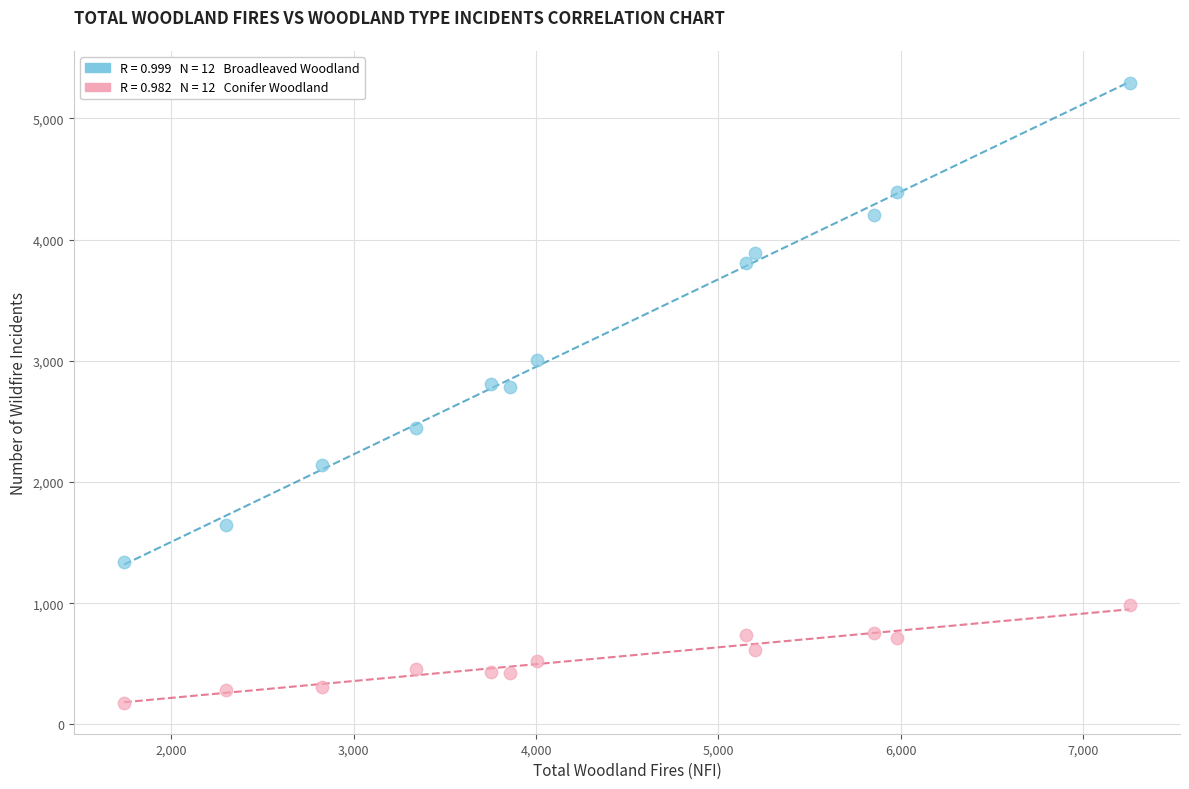

Across all data points, what is the range of Y values (max minus min)?

5113